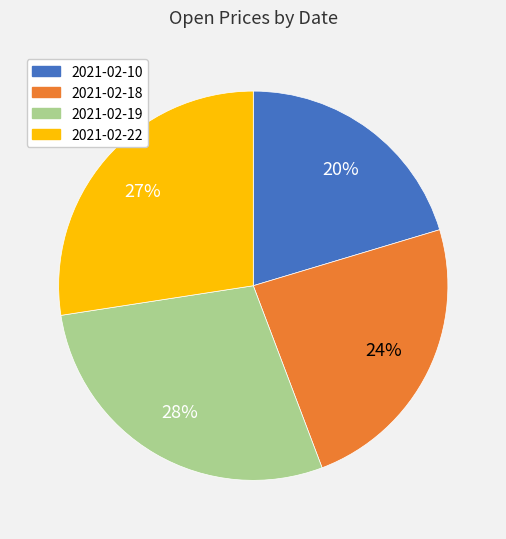

Do 2021-02-10 and 2021-02-22 together represent more than half of the pie?

No